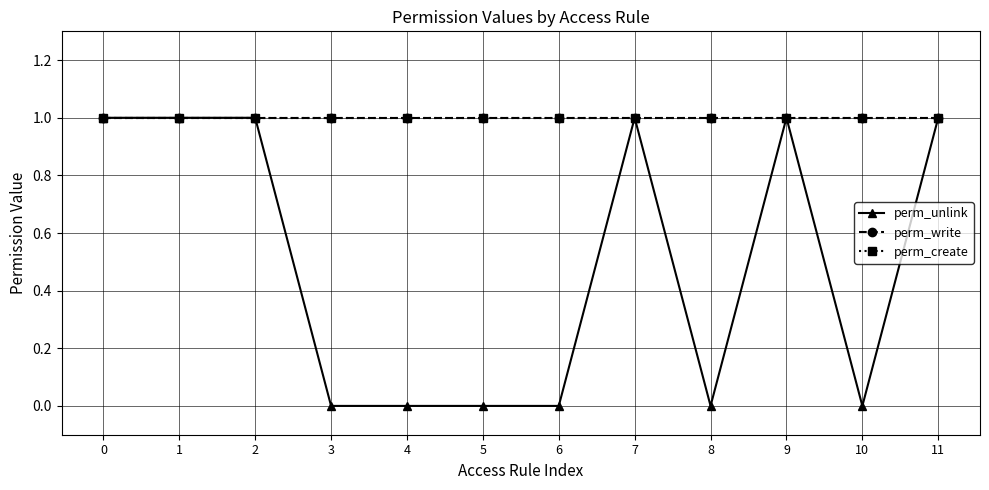

Rank the categories by perm_unlink value from lowest to highest.

3, 4, 5, 6, 8, 10, 0, 1, 2, 7, 9, 11